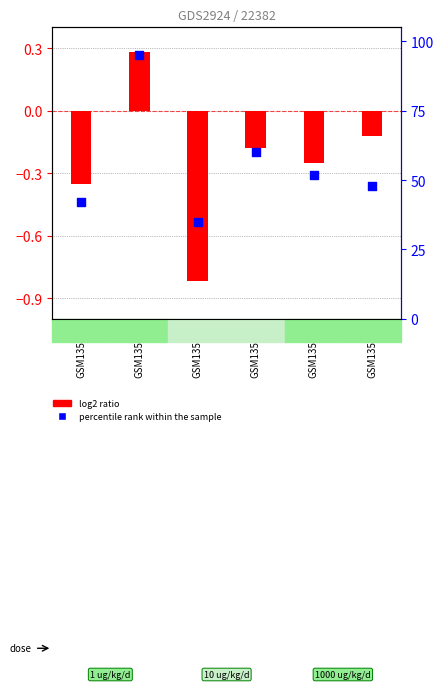

Which series has the largest total across all categories?

percentile rank within the sample